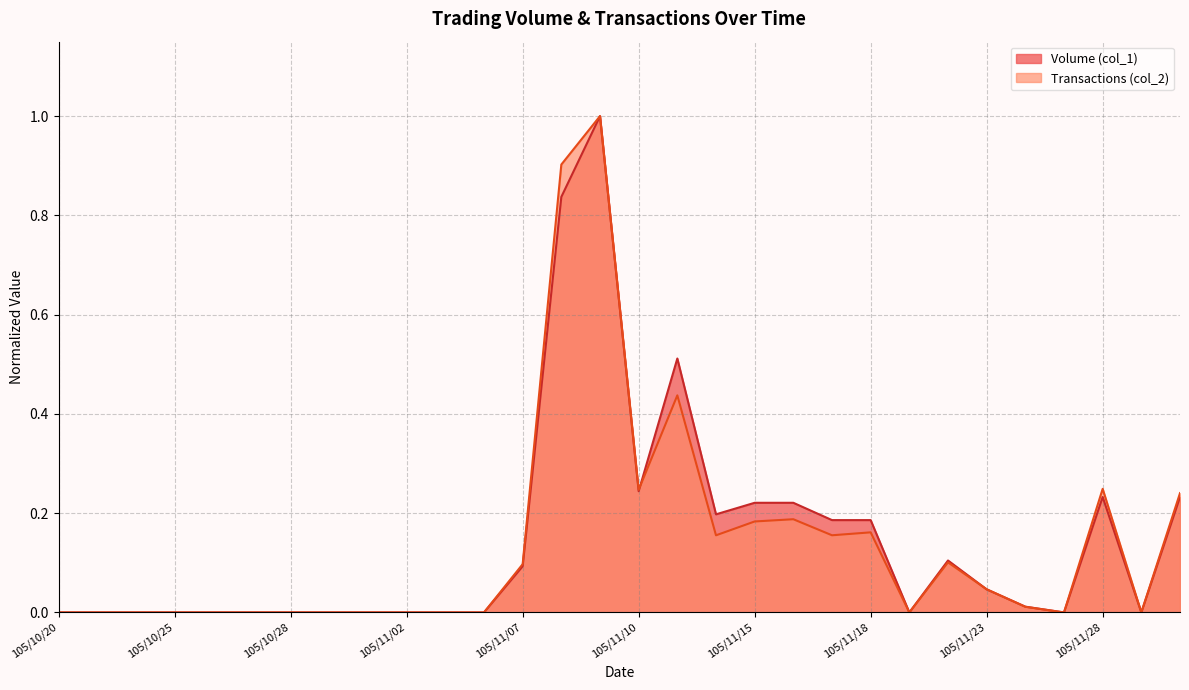

What is the highest value of the Volume (col_1) series?

1.0